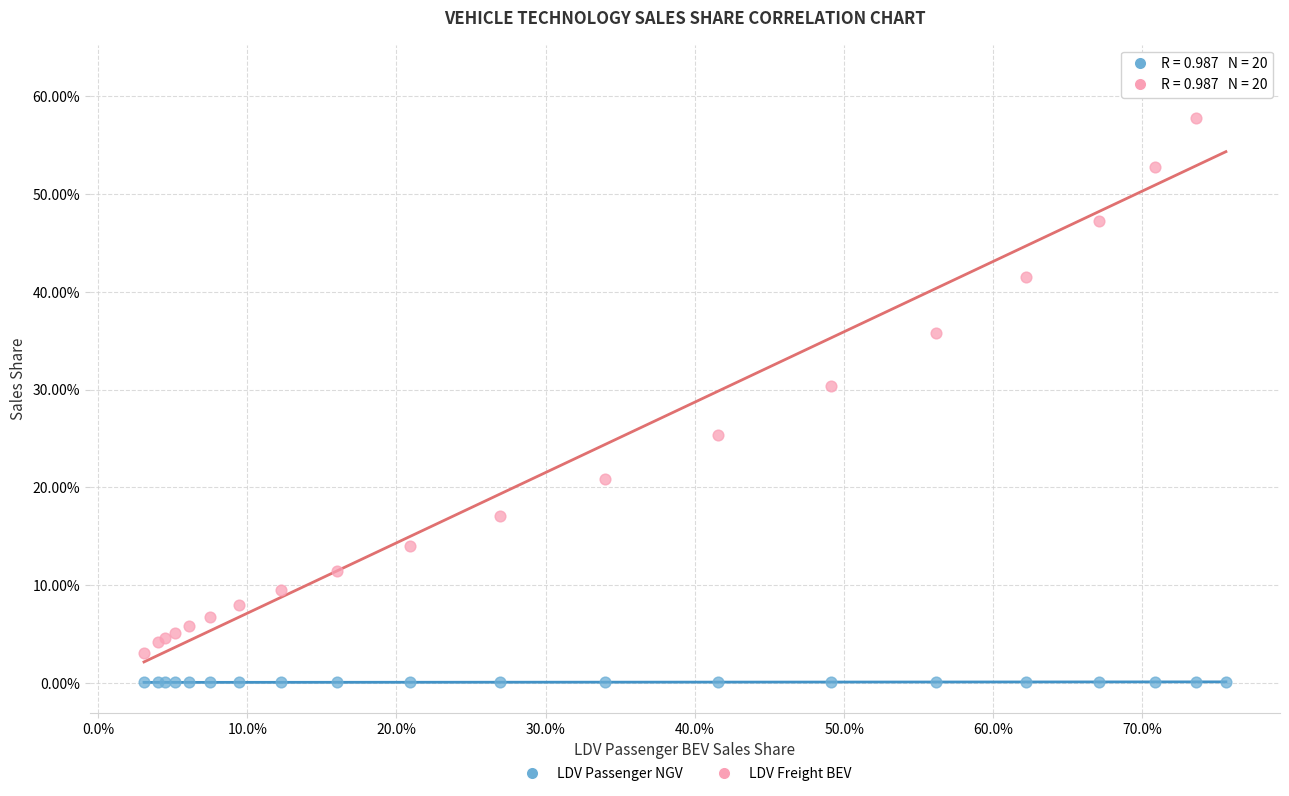

Which series reaches the maximum Y coordinate?

LDV Freight BEV